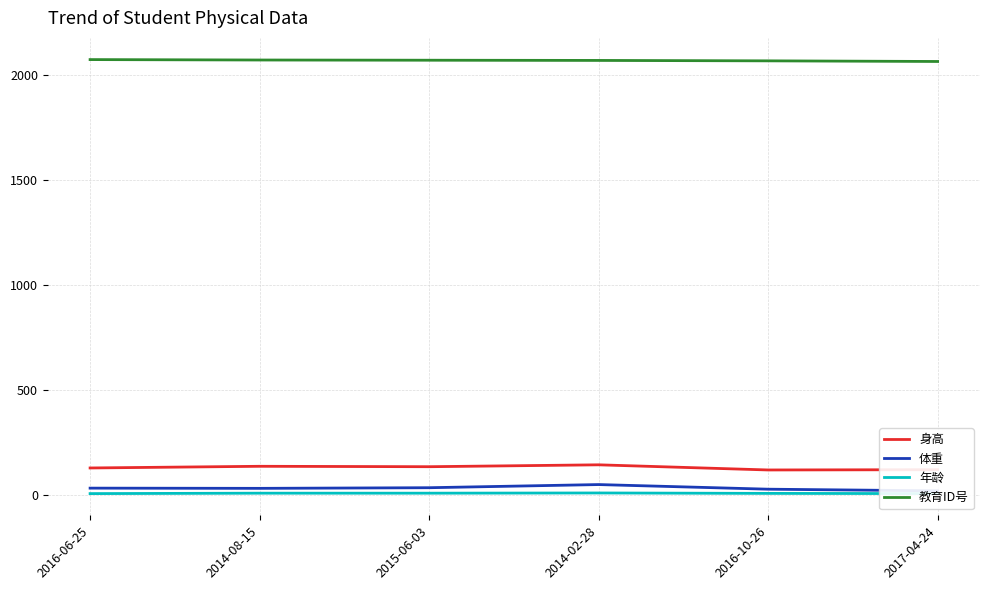

Reading left to right, list all the values displayed in this chart.

身高: 2016-06-25=129.0	2014-08-15=137.0	2015-06-03=135.0	2014-02-28=144.0	2016-10-26=119.5	2017-04-24=120.8
体重: 2016-06-25=33.0	2014-08-15=32.0	2015-06-03=35.0	2014-02-28=50.0	2016-10-26=28.0	2017-04-24=20.0
年龄: 2016-06-25=7.0	2014-08-15=9.0	2015-06-03=9.0	2014-02-28=10.0	2016-10-26=8.0	2017-04-24=7.0
教育ID号: 2016-06-25=2073.0	2014-08-15=2071.0	2015-06-03=2070.0	2014-02-28=2069.0	2016-10-26=2067.0	2017-04-24=2064.0